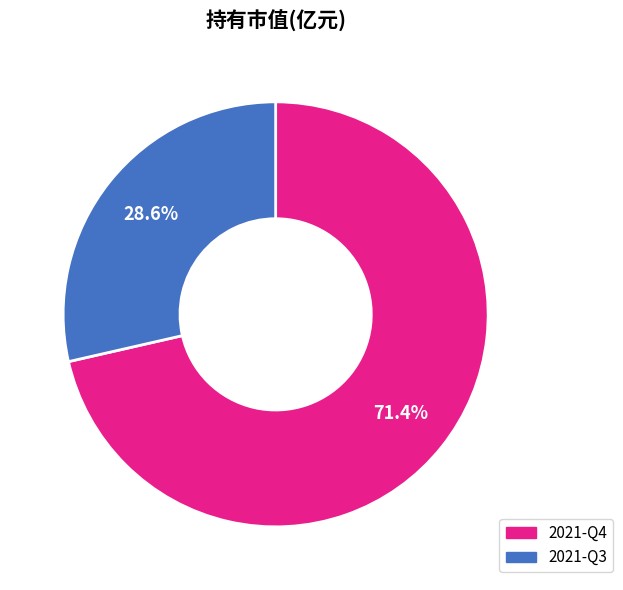

What percentage do 2021-Q3 and 2021-Q4 together represent?

100.0%